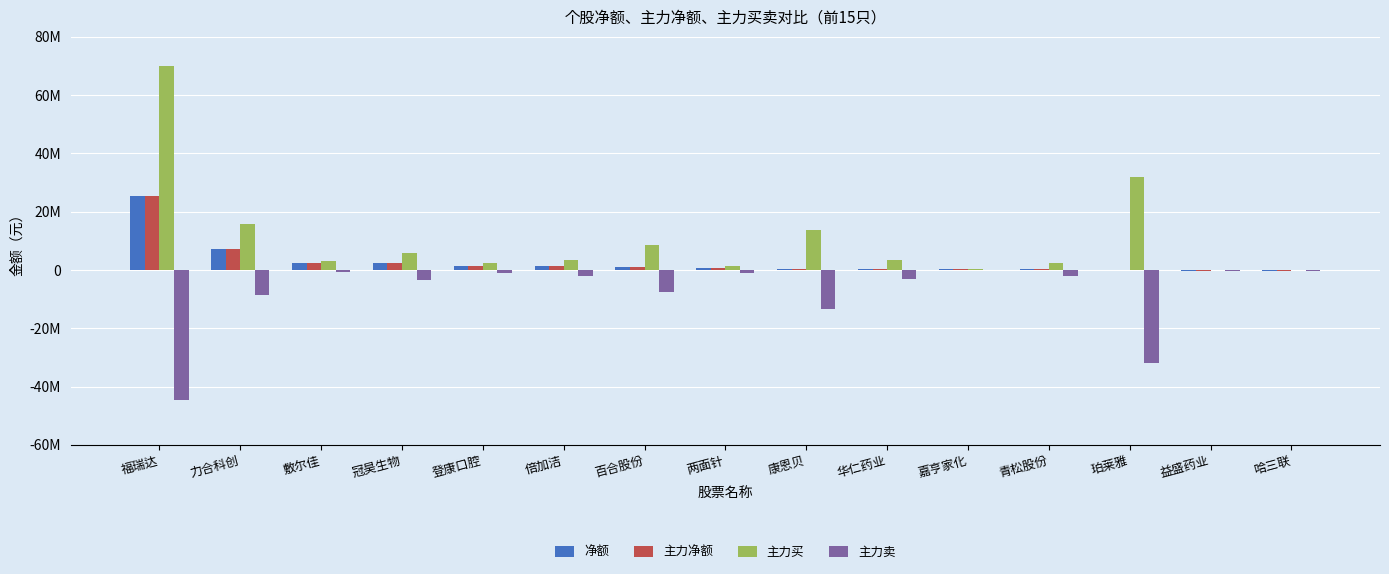

Between 力合科创 and 哈三联, which is larger?

力合科创